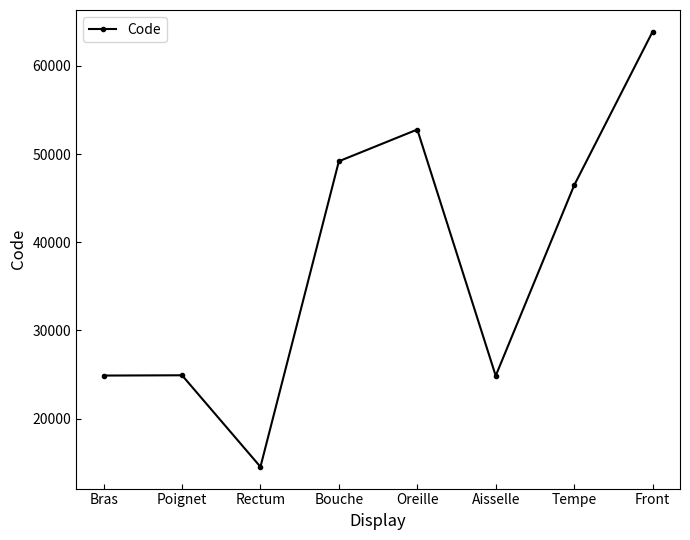

At which category does the data reach its first local valley?

Rectum